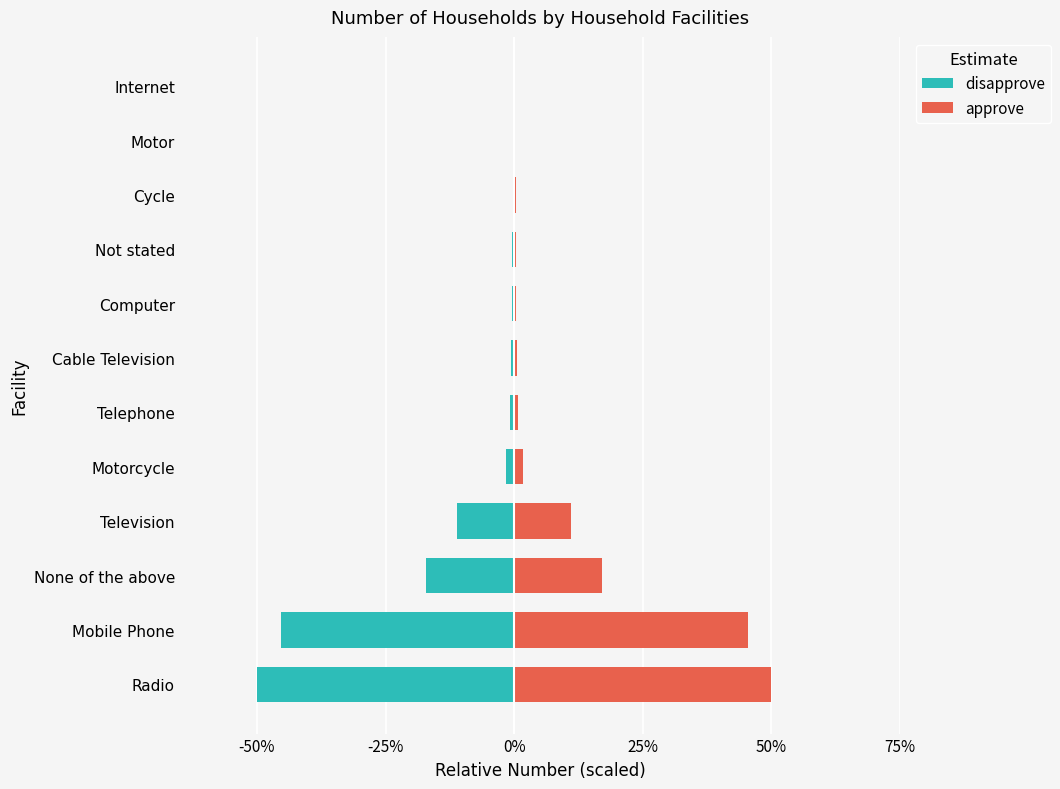

The value of disapprove at Motor is -0.2. True or false?

False